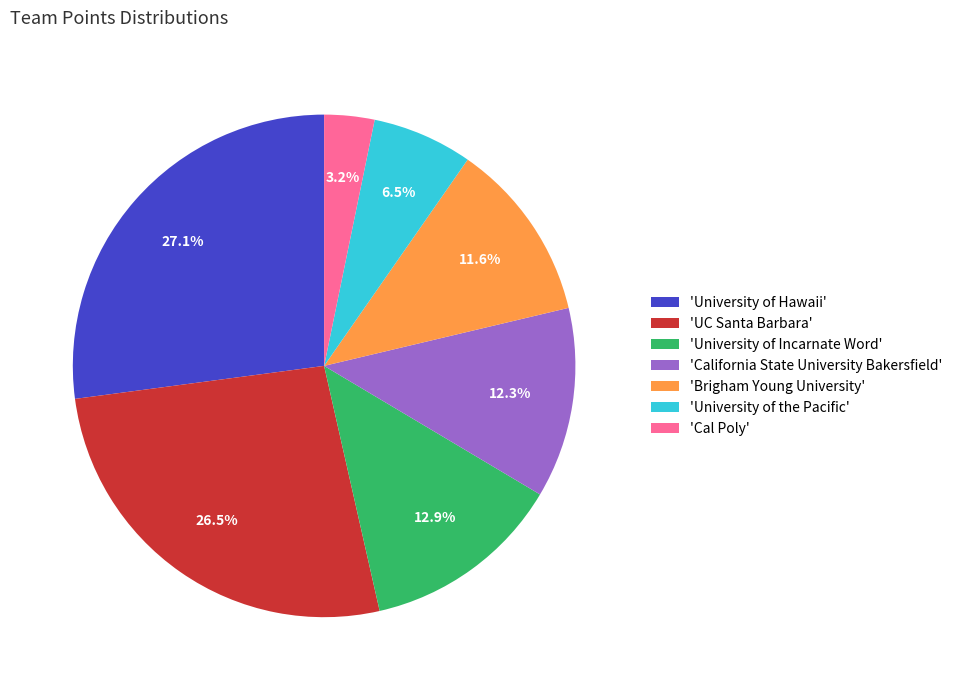

Which category has the biggest portion of the pie?

'University of Hawaii'